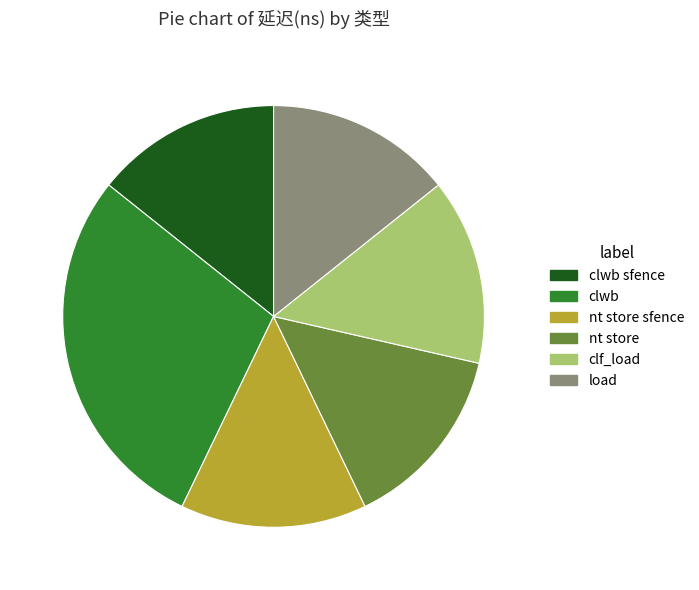

Between clwb and nt store, which is larger?

clwb